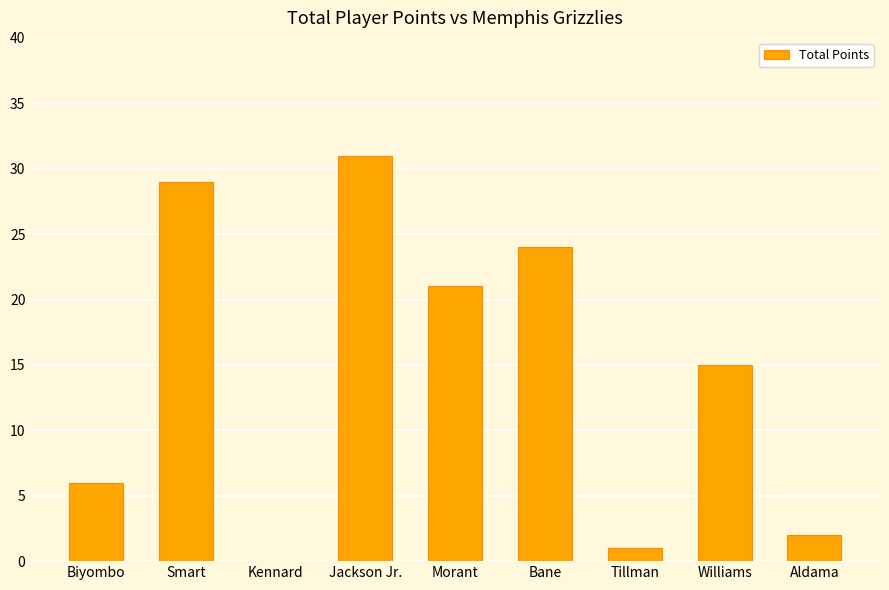

How many distinct data groups are displayed?

1